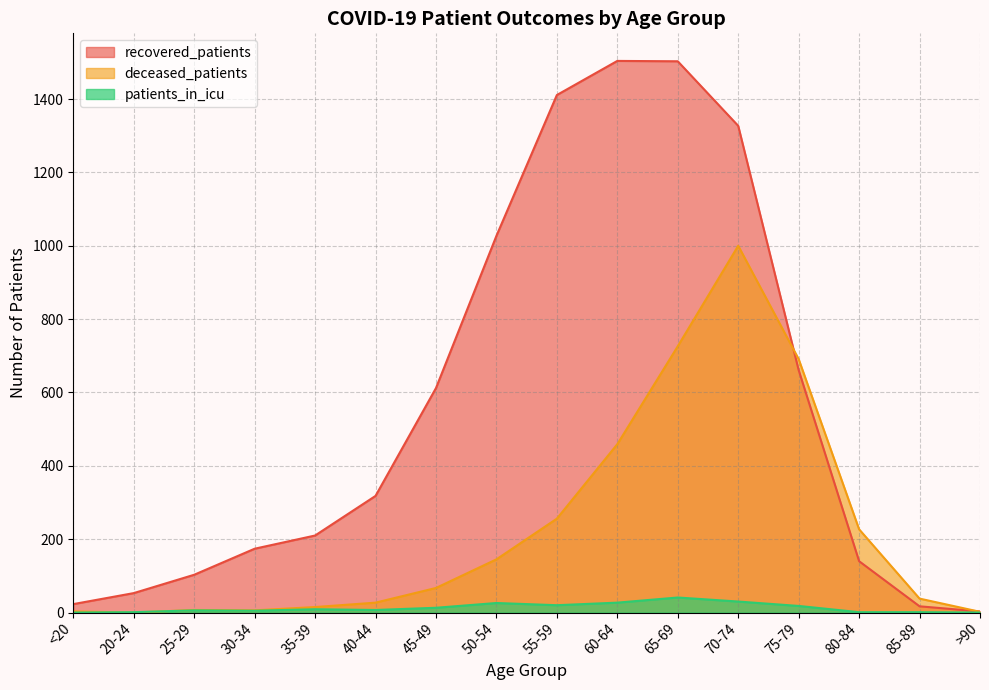

True or false: deceased_patients and recovered_patients intersect in this chart.

True